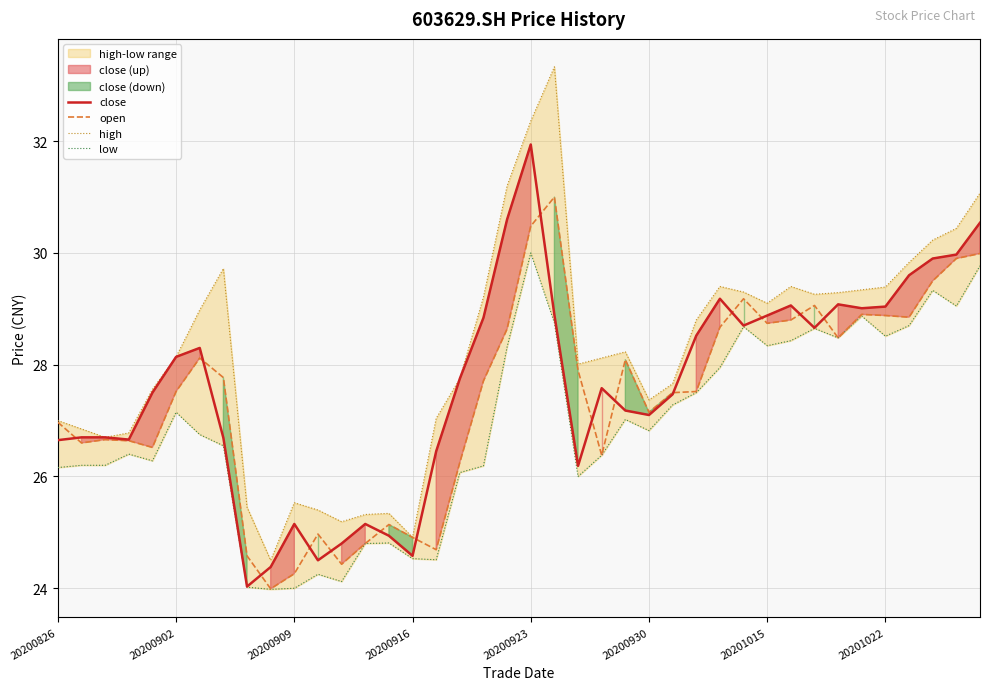

What is the highest value of the open series?

31.0